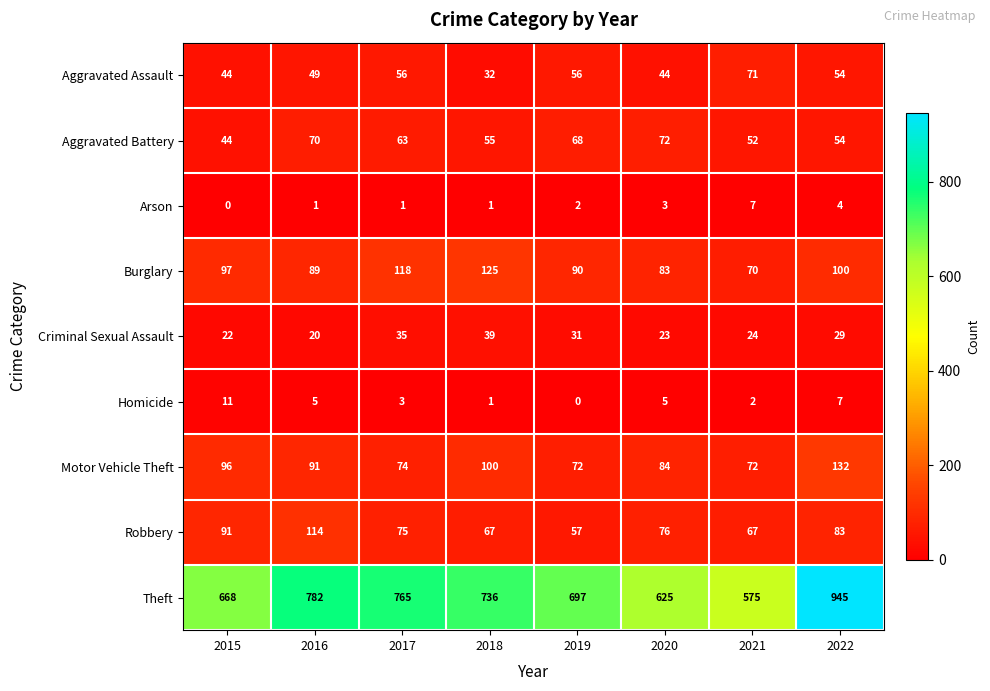

List the labels in order of Aggravated Battery value, smallest first.

2015, 2021, 2022, 2018, 2017, 2019, 2016, 2020